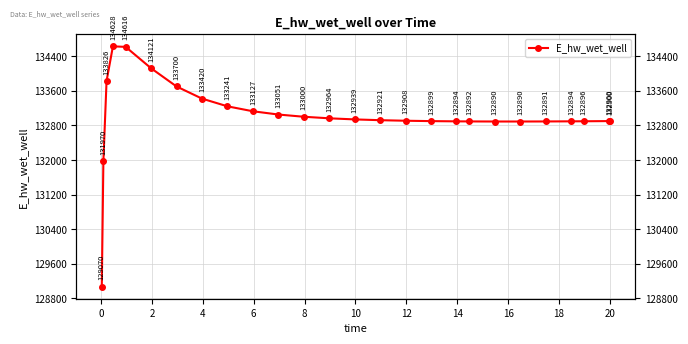

What is the average value?

133017.3